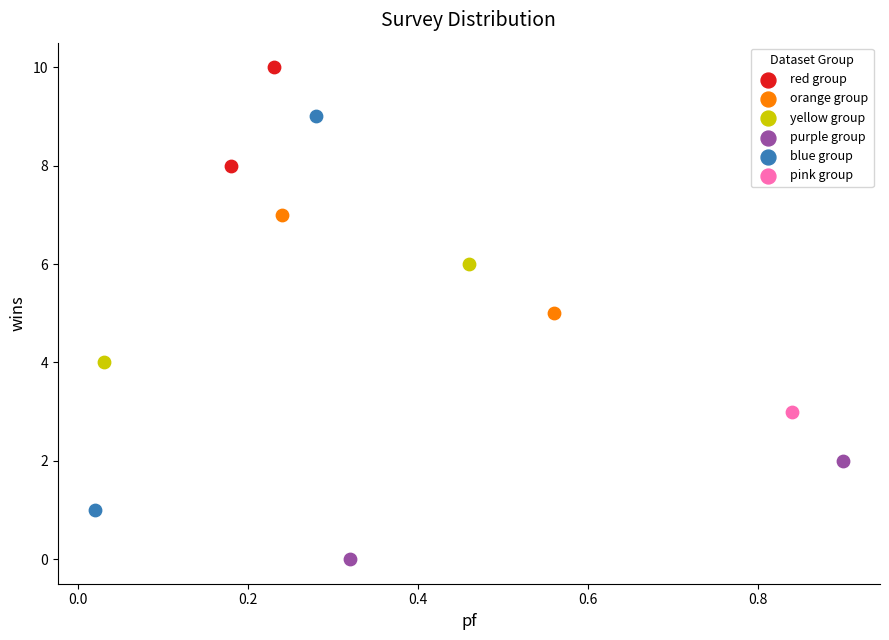

What are all the series names shown in the legend?

red group, orange group, yellow group, purple group, blue group, pink group